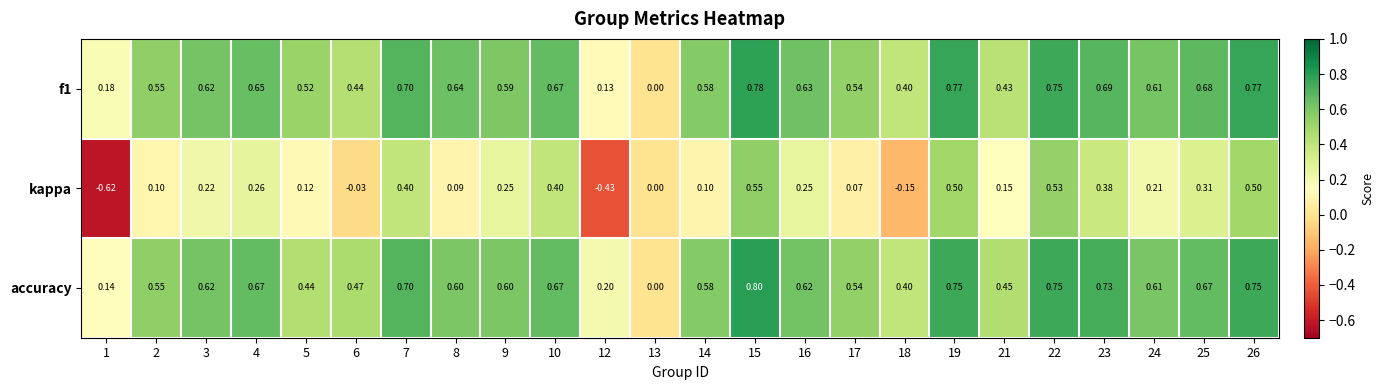

Between 1 and 2, which series saw the biggest shift?

kappa